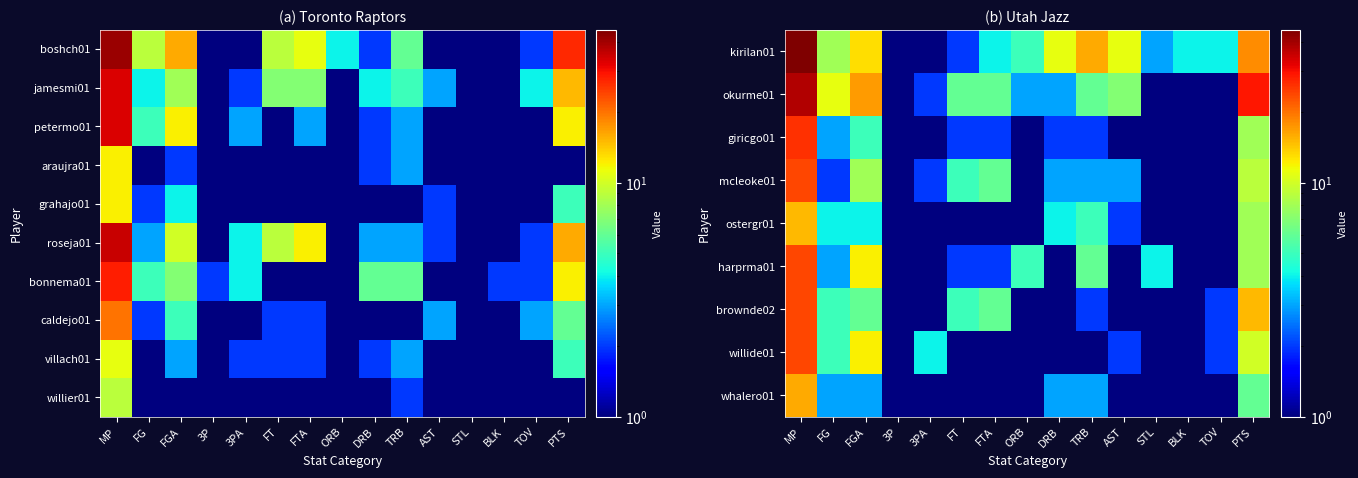

True or false: harprma01 has a value of 7.7 at ORB.

False